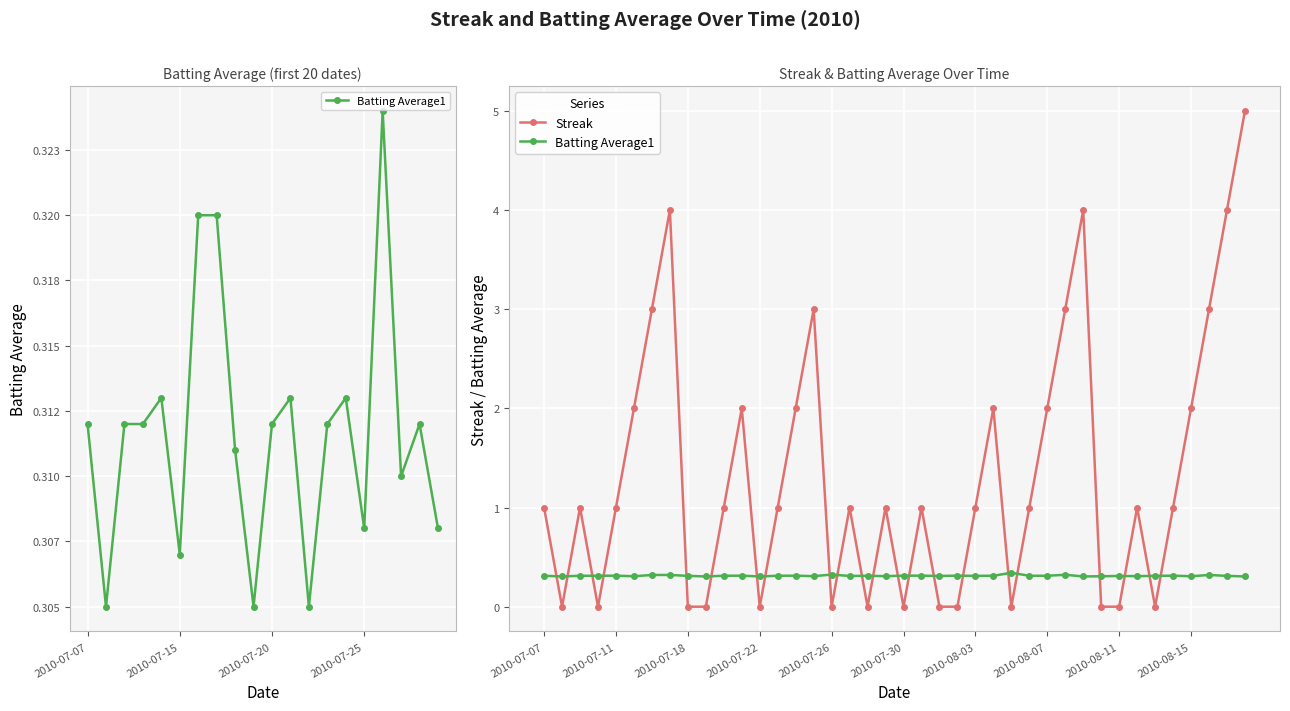

What is the lowest value of the Batting Average1 series?

0.3